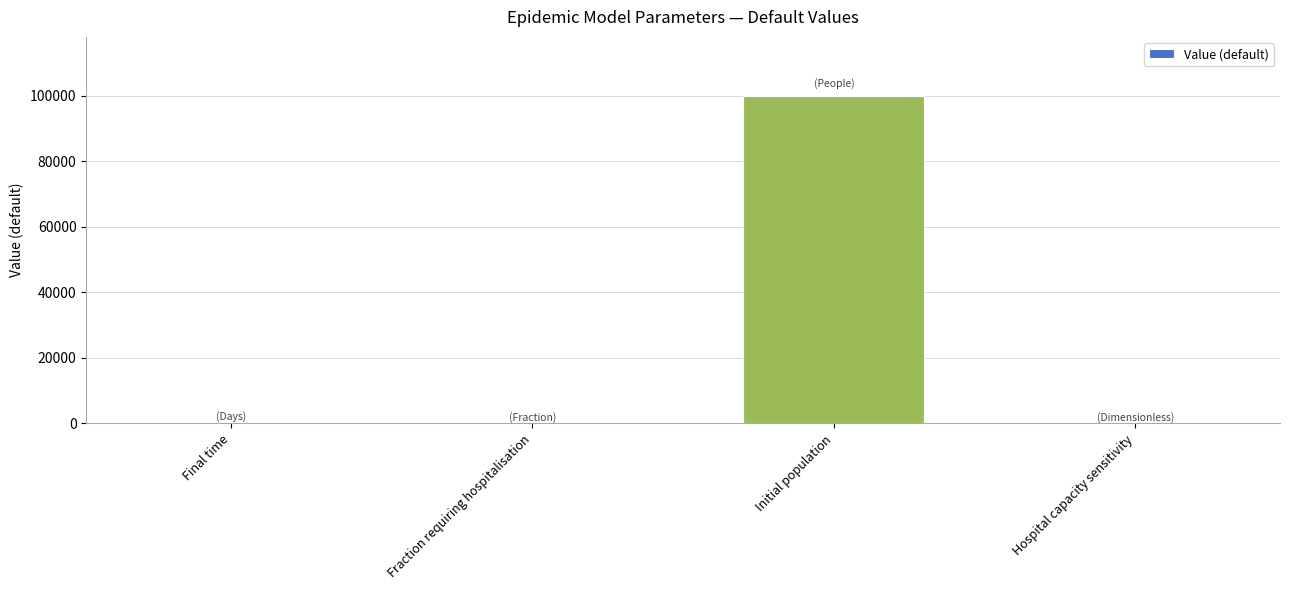

What is the maximum value shown in the chart?

100000.0